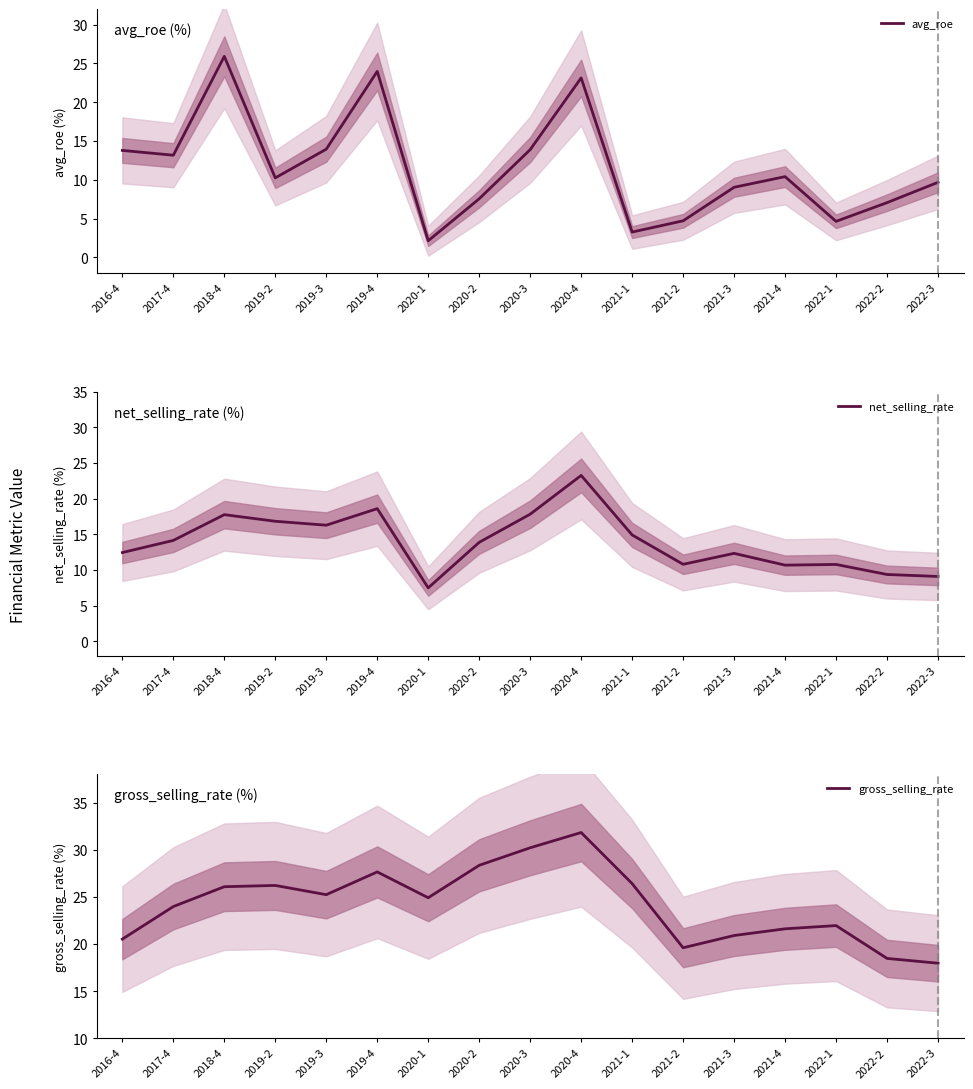

What is the average value of the avg_roe series?

11.6